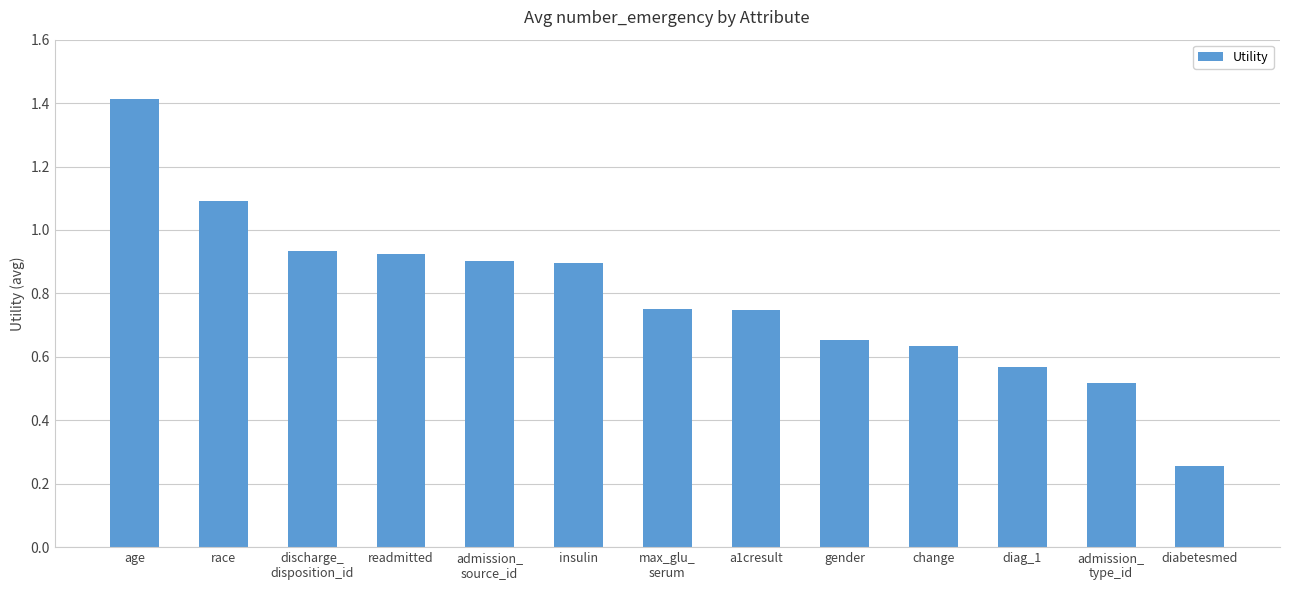

What is the difference between the maximum and minimum values?

1.2